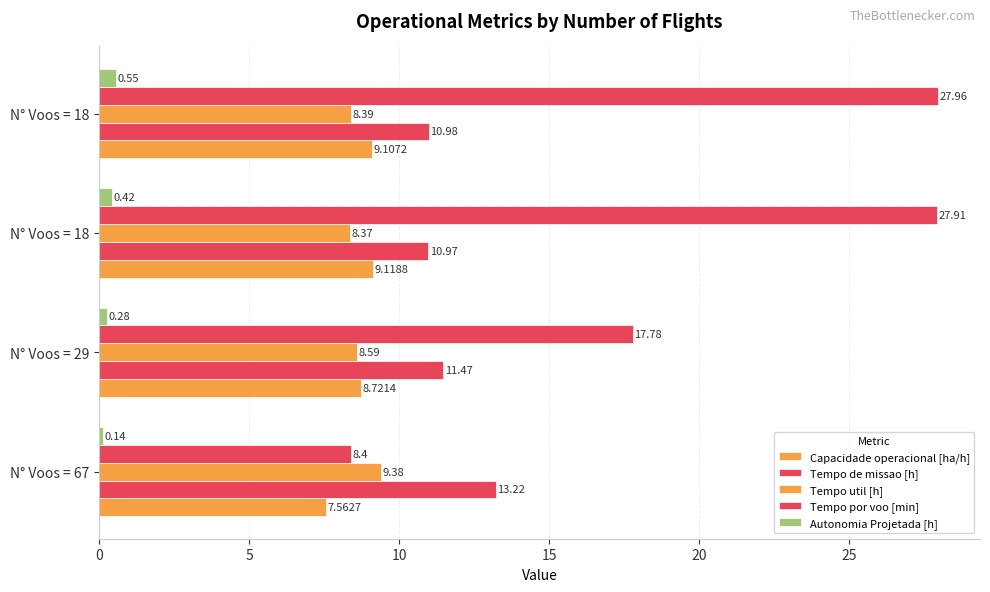

How many distinct data groups are displayed?

5